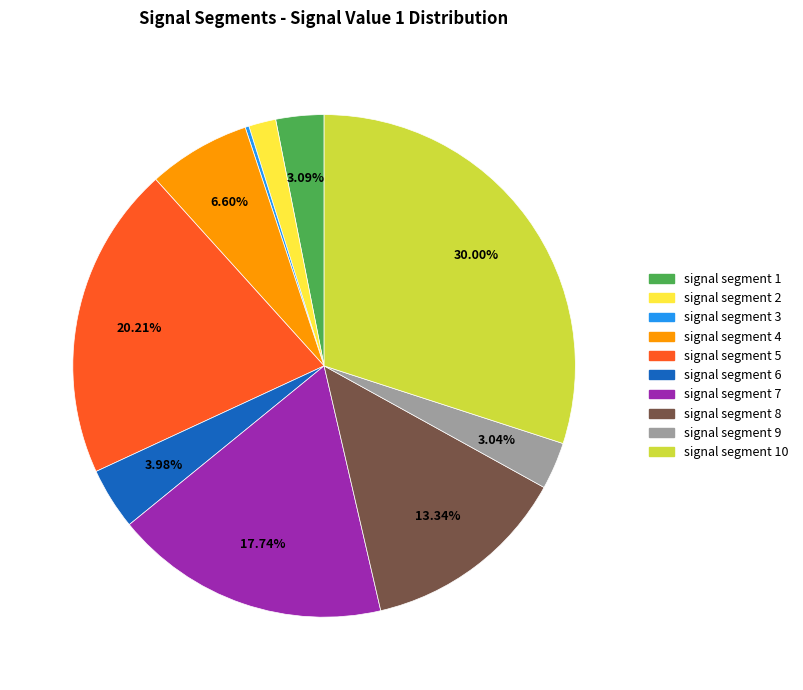

Does any single category account for the majority?

No